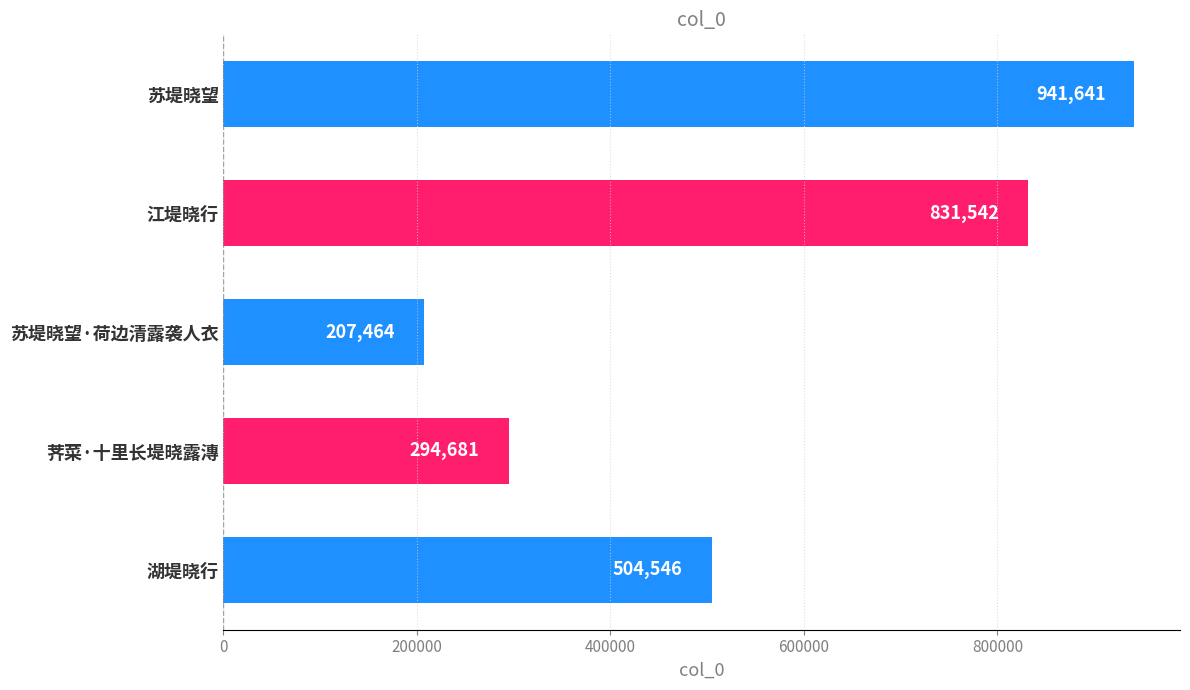

Rank the categories by value from highest to lowest.

苏堤晓望, 江堤晓行, 湖堤晓行, 荠菜·十里长堤晓露漙, 苏堤晓望·荷边清露袭人衣